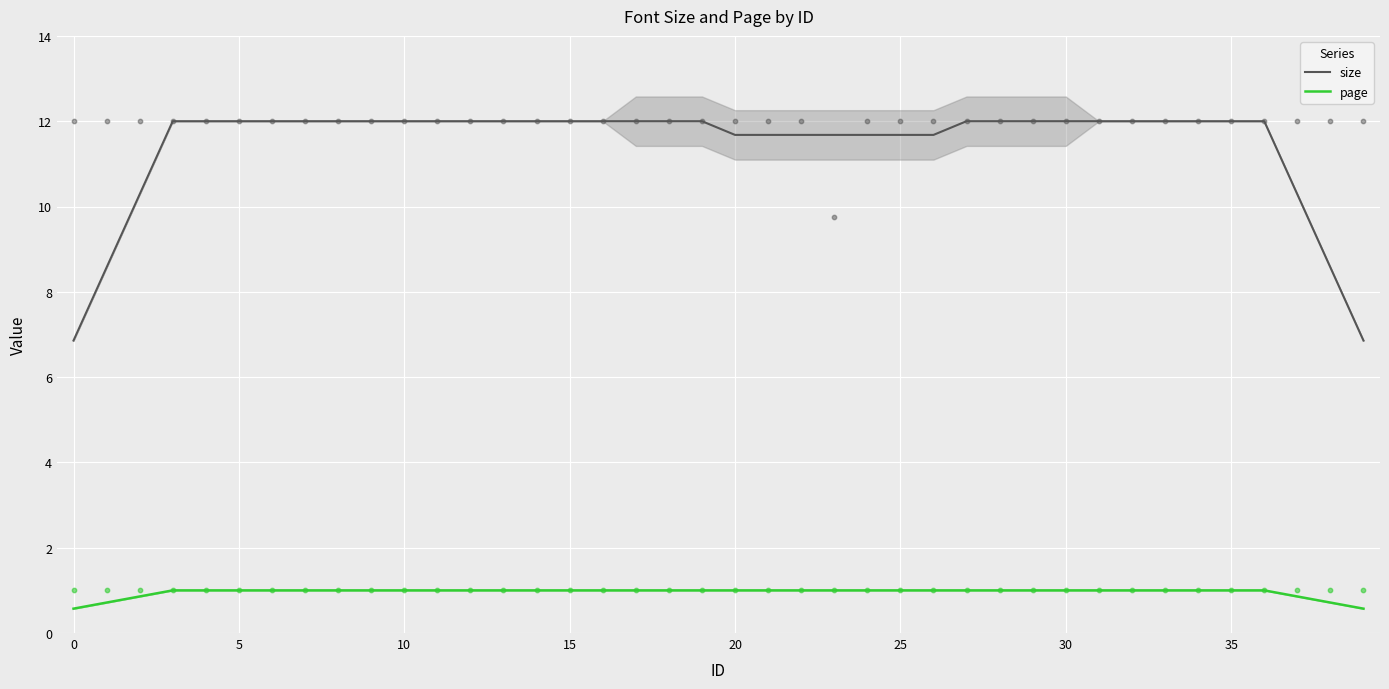

True or false: page and size cross at least once.

False